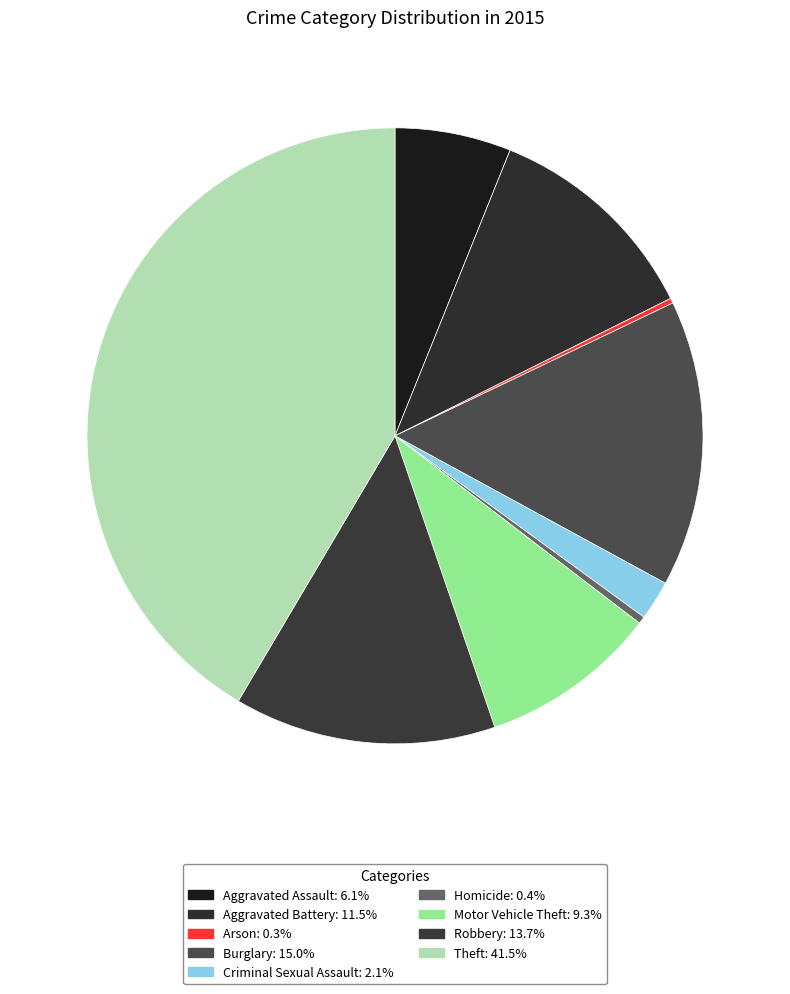

How many segments does this pie chart have?

9